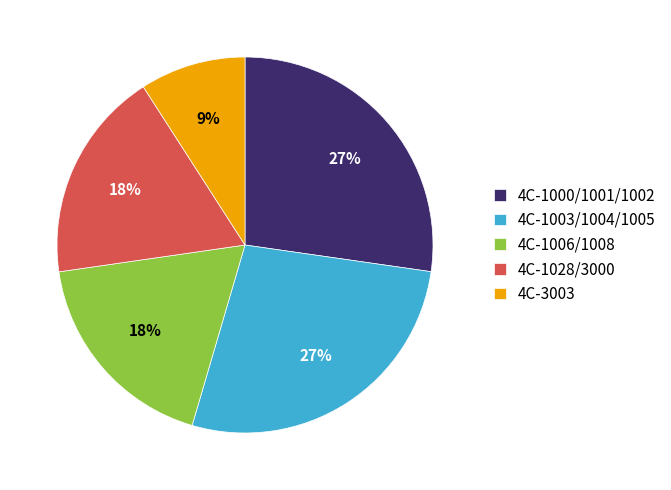

How many segments does this pie chart have?

5